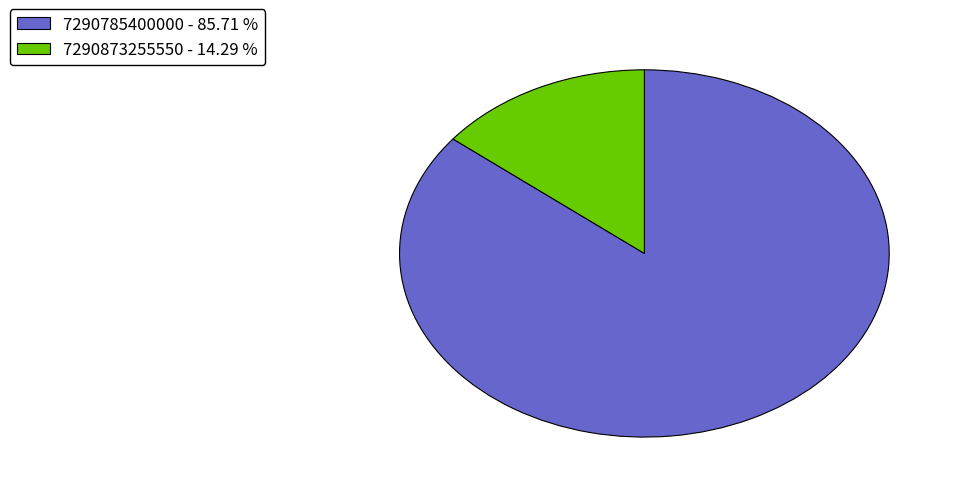

Combined, do 7290785400000 - 85.71 % and 7290873255550 - 14.29 % account for over 50%?

Yes